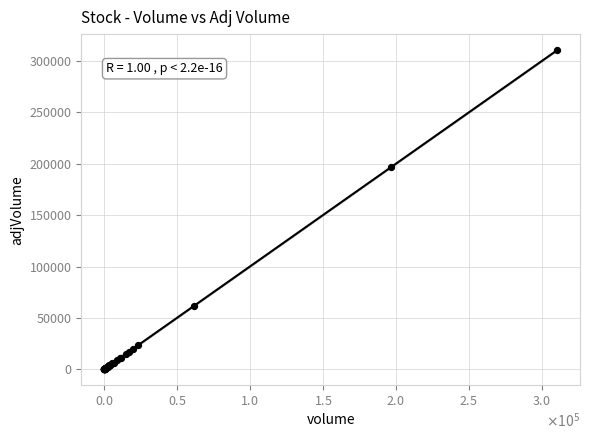

What Y value in the scatter plot is closest to 155317?

196623